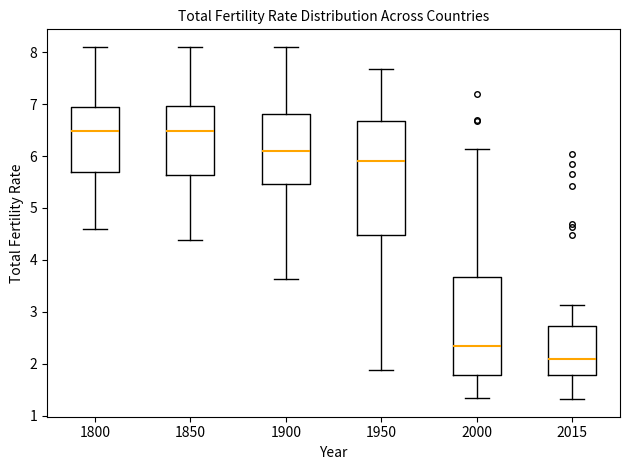

Where does the upper whisker of the box at x = 2000 end on the y-axis? The values are not printed on the chart, so give them approximately, as read against the axis.

6.1